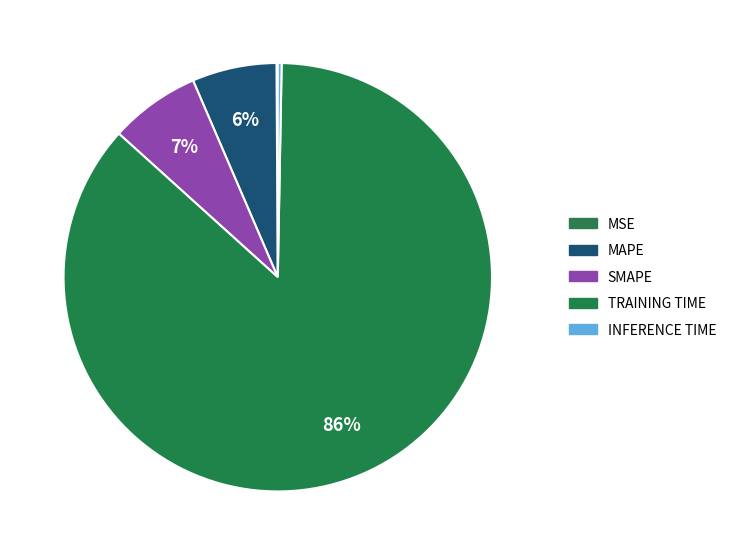

How many slices are in this pie chart?

5